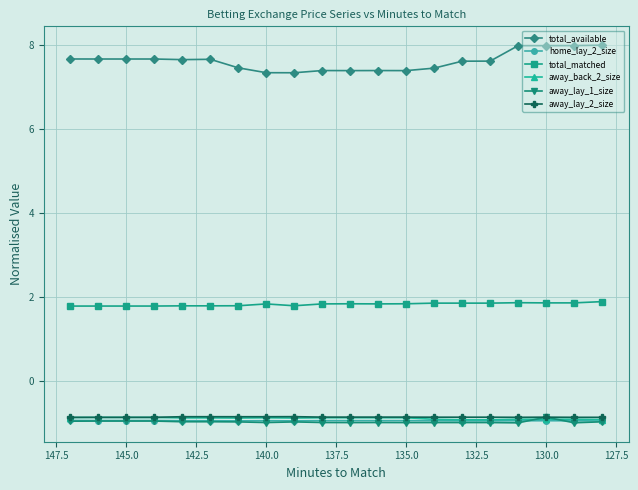

True or false: away_back_2_size and total_available intersect in this chart.

False